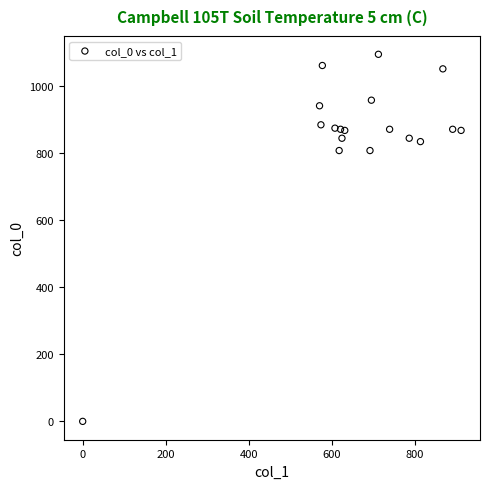

What is the range of X values (max minus min)?

911.2